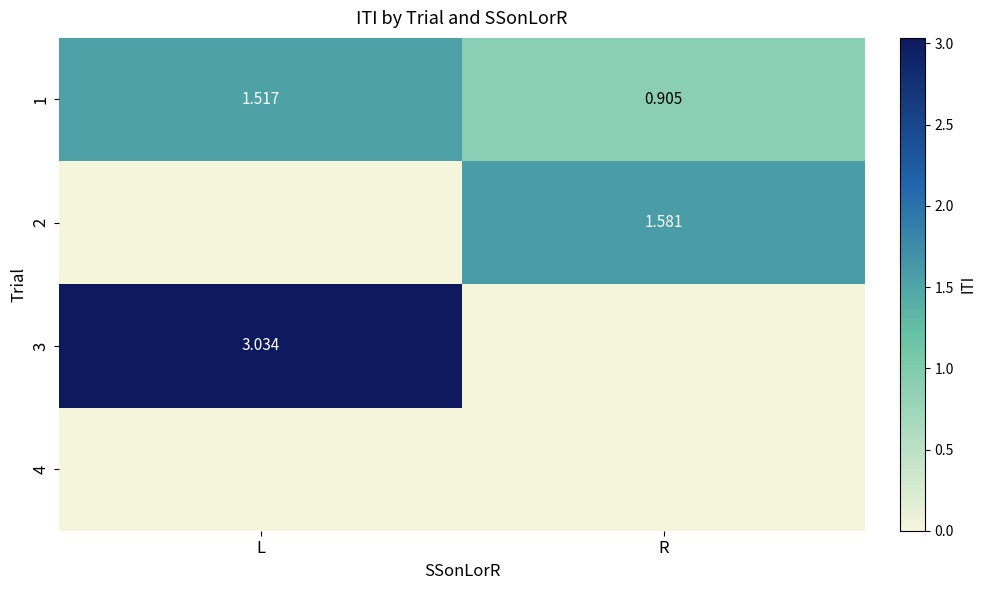

At how many categories does at least one series exceed 2?

1